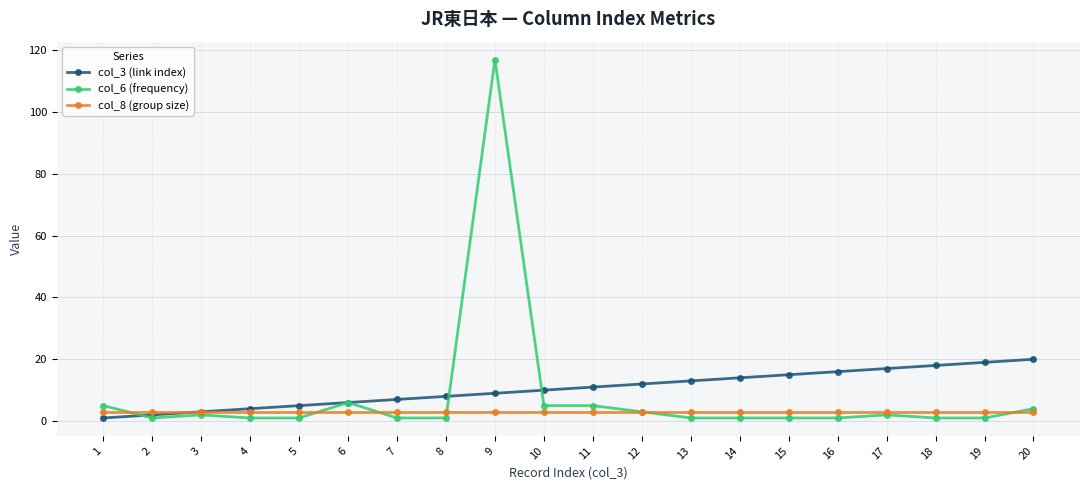

Reading right to left, extract all data points from this chart.

col_3 (link index): 20	19	18	17	16	15	14	13	12	11	10	9	8	7	6	5	4	3	2	1
col_6 (frequency): 4	1	1	2	1	1	1	1	3	5	5	117	1	1	6	1	1	2	1	5
col_8 (group size): 3	3	3	3	3	3	3	3	3	3	3	3	3	3	3	3	3	3	3	3